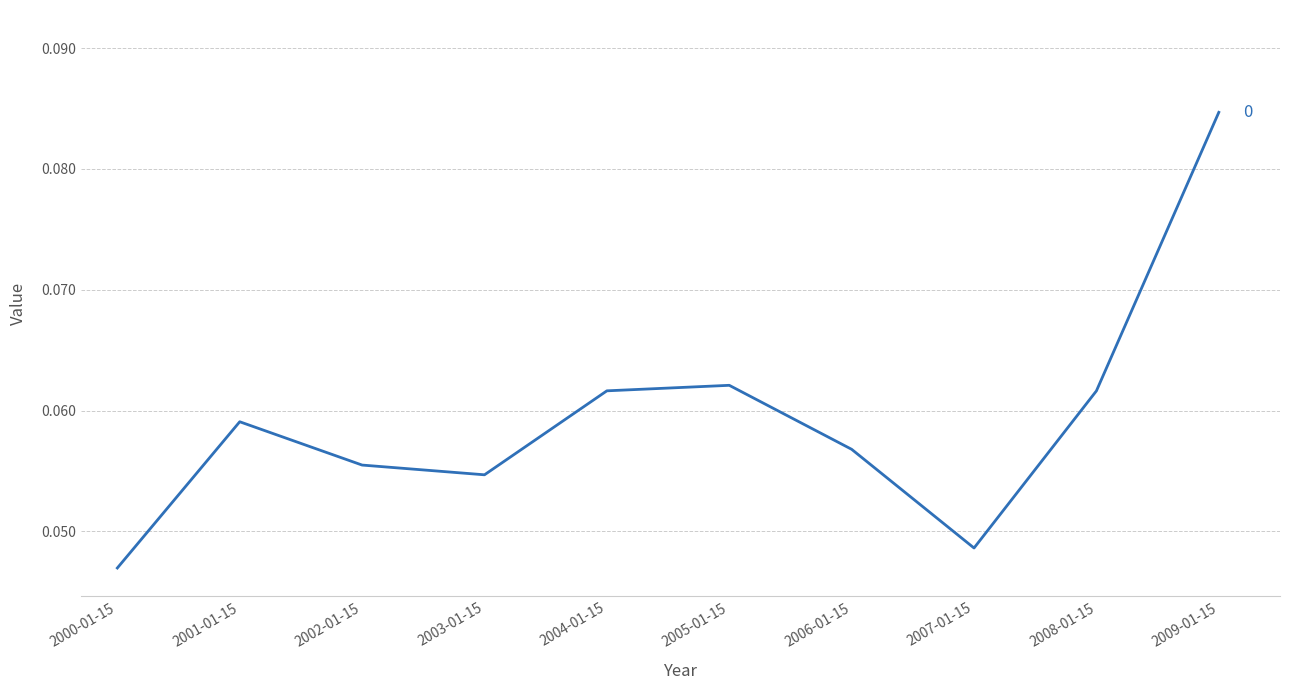

Which category has the lowest value across all series?

2000-01-15